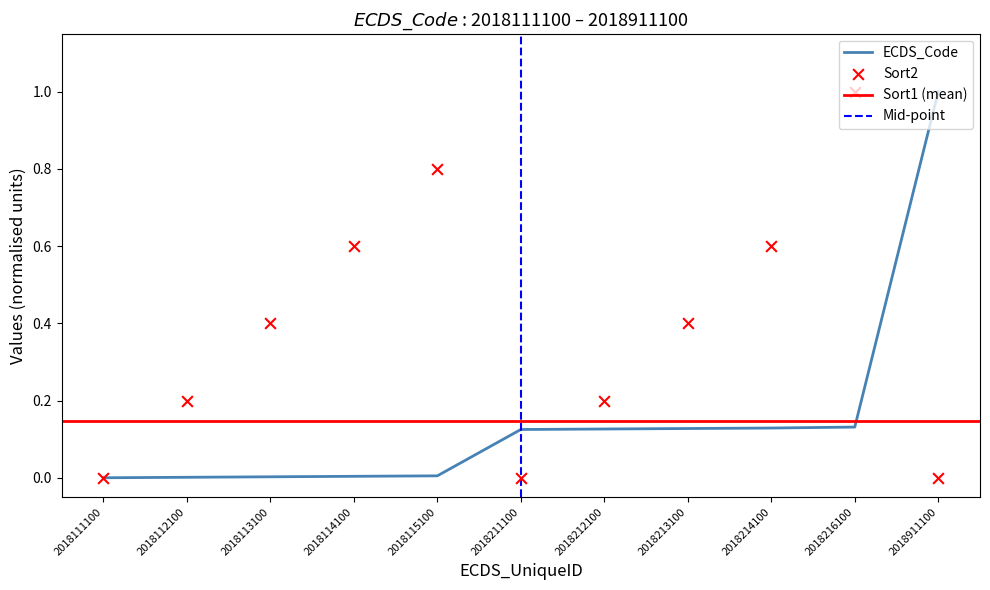

At how many categories does at least one series exceed 0?

10